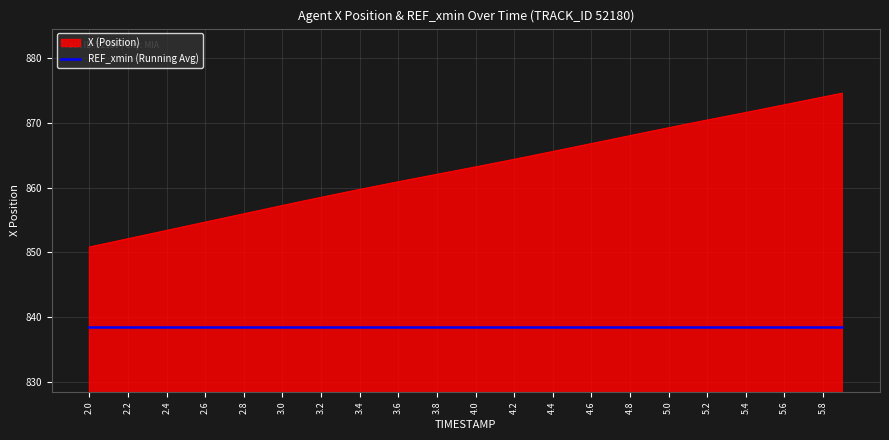

Rank the series by their maximum value, from lowest to highest.

REF_xmin (Running Avg), X (Position)